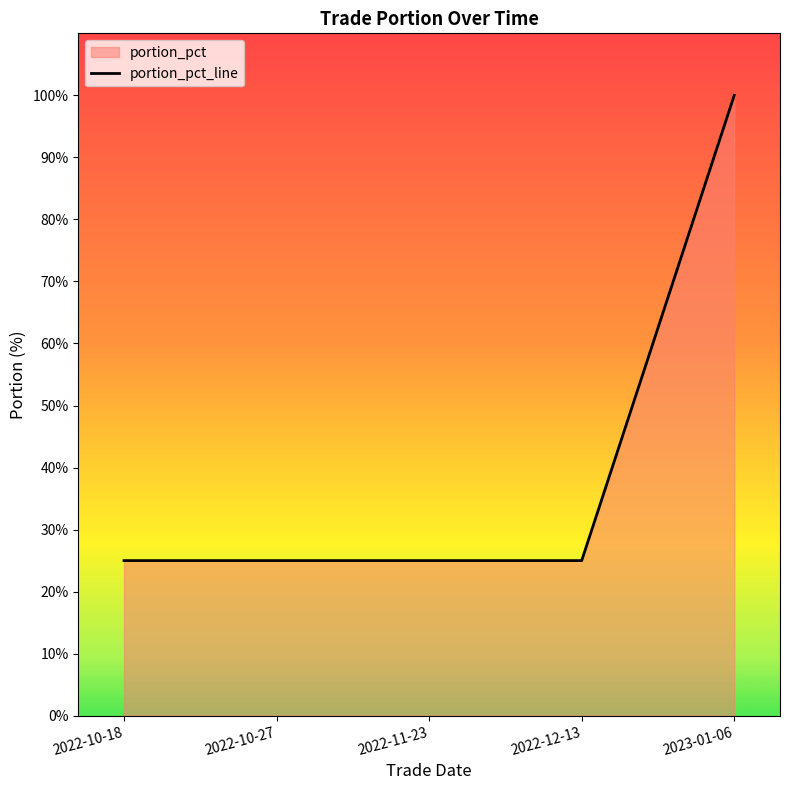

What is the maximum value shown in the chart?

100